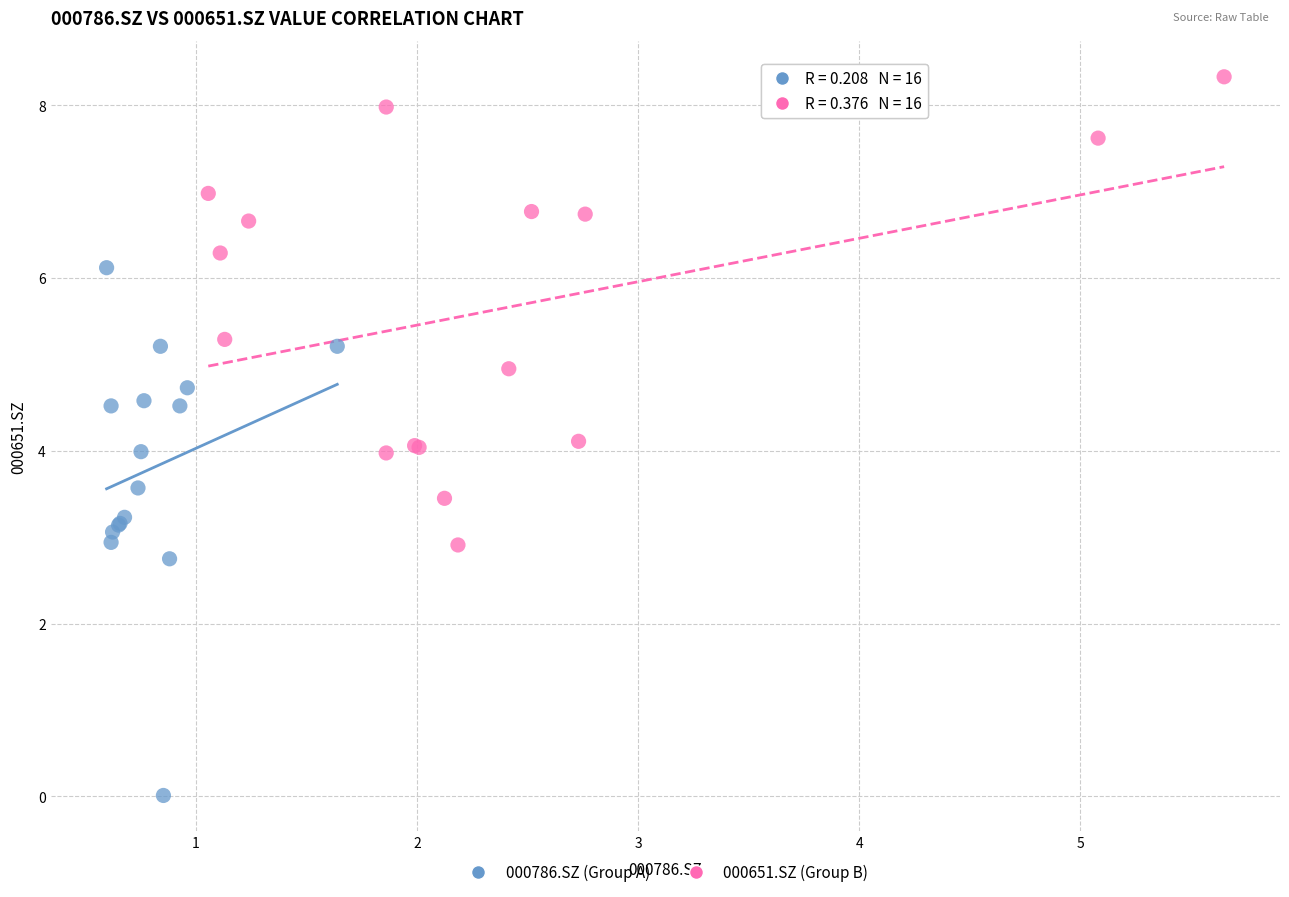

Which series reaches the minimum Y coordinate?

000786.SZ (Group A)